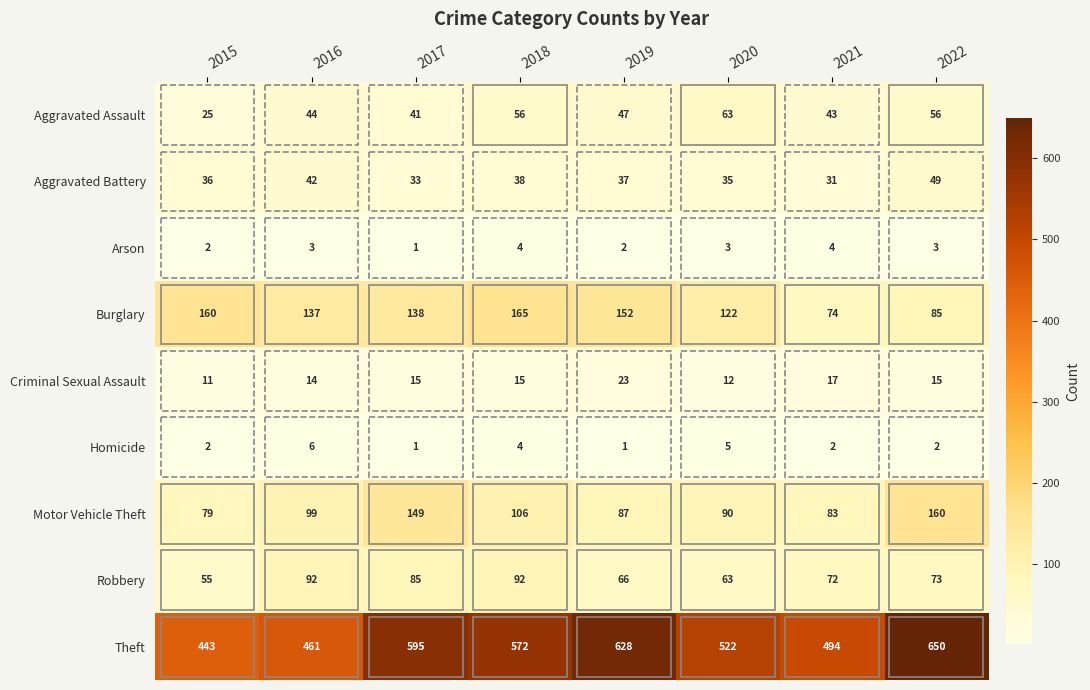

What is the spread (max minus min) of values at 2018?

568